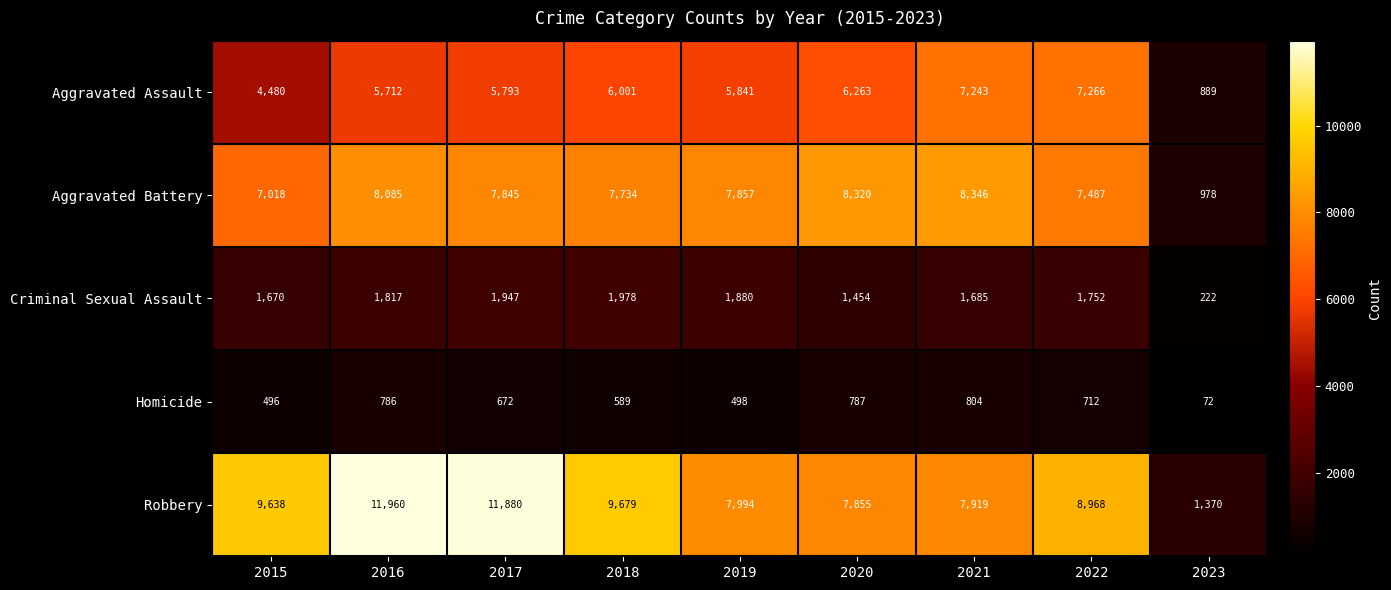

How many series are shown in this chart?

5